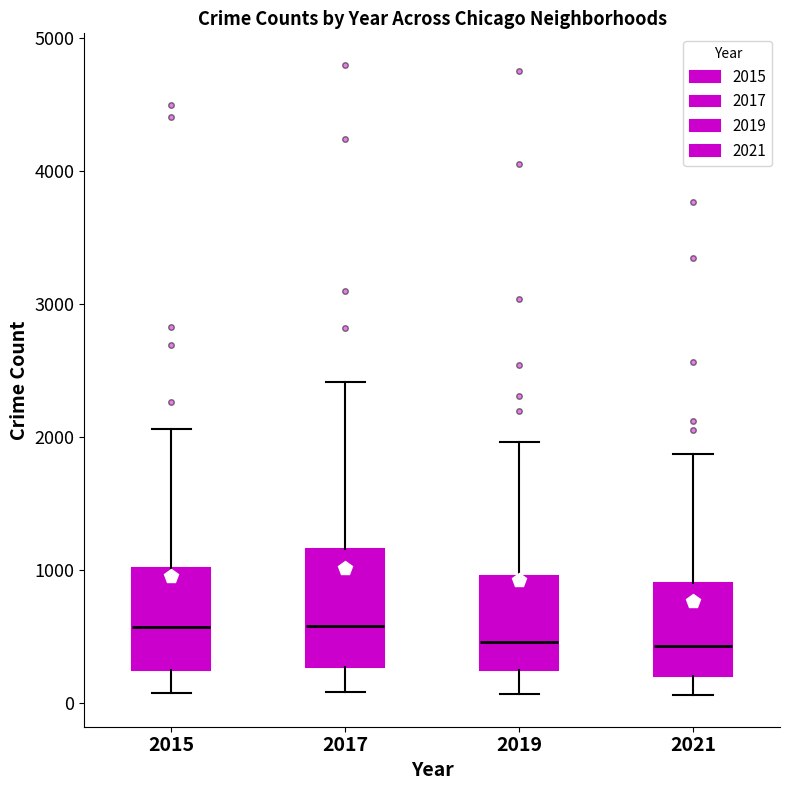

Comparing the boxes themselves (not the whiskers), which one is the tallest?

2017